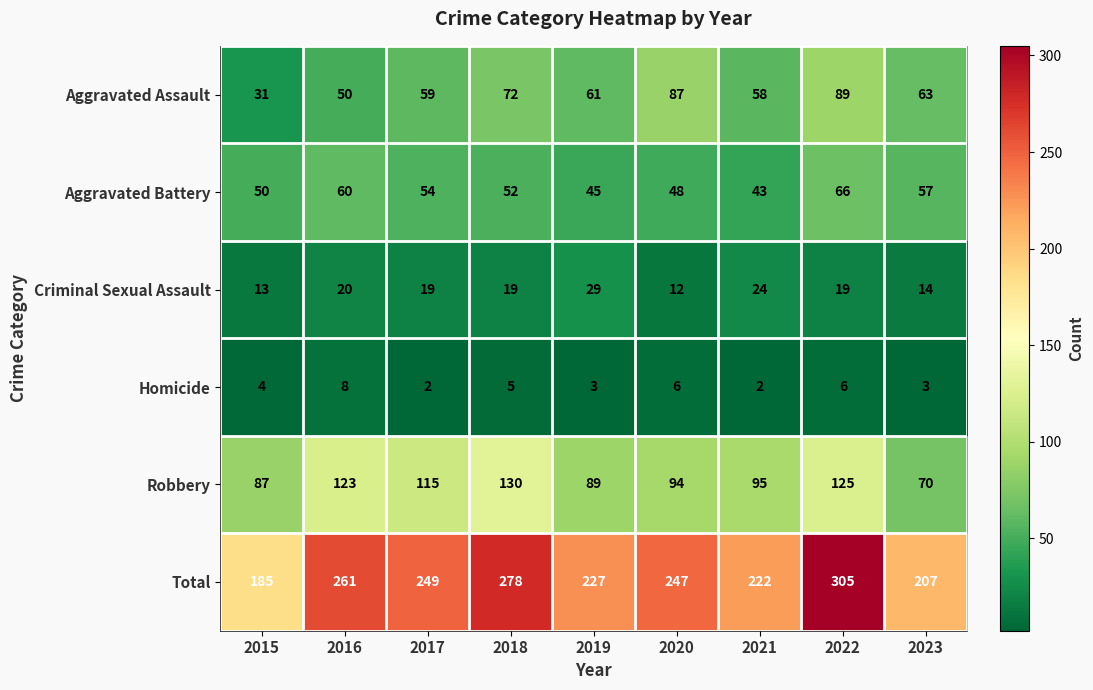

What is the greatest value displayed?

305